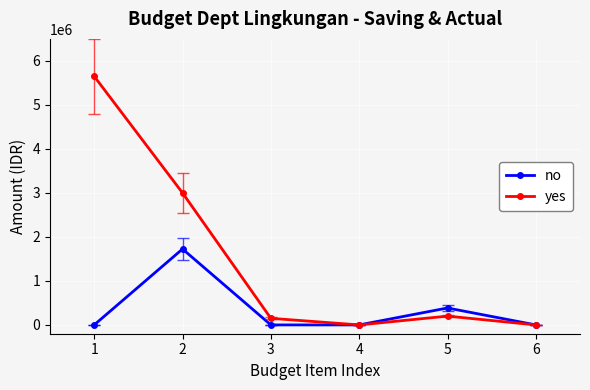

True or false: yes has more than 2 interior local peaks.

False